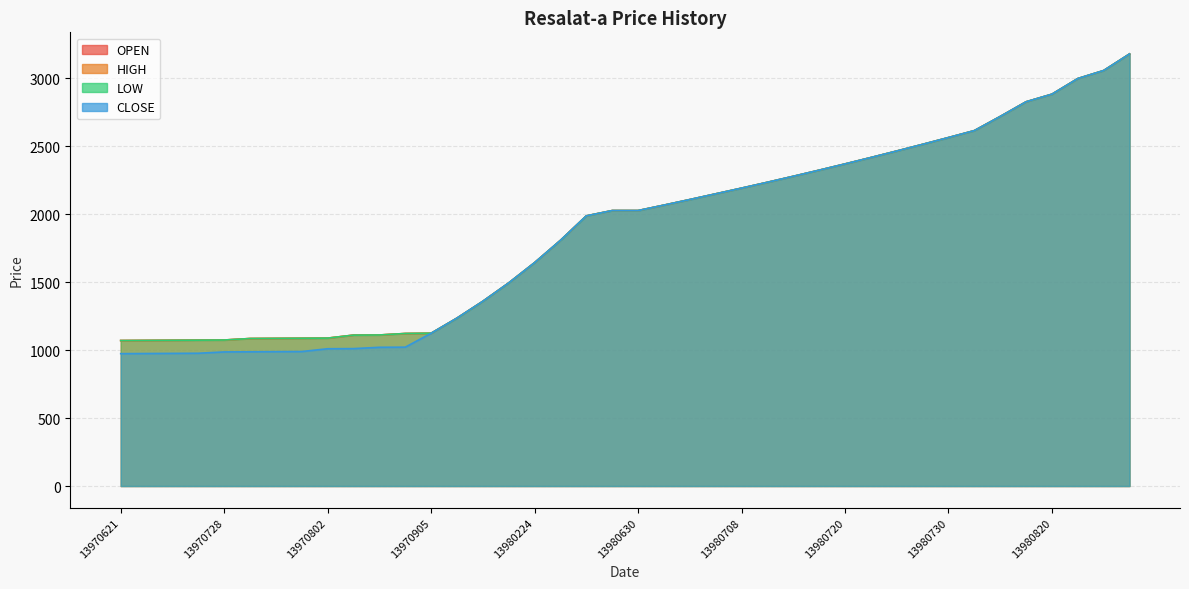

What is the sum of the HIGH values at 13980717 and 13980313?

4310.0